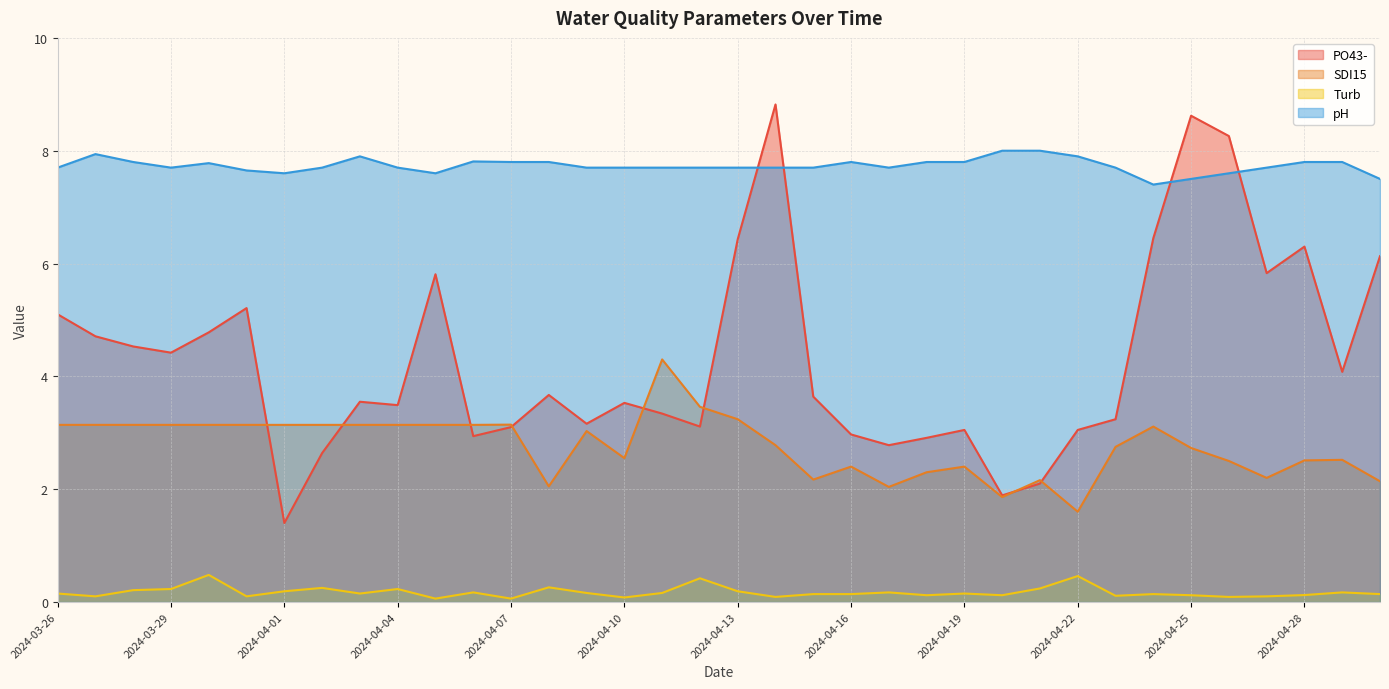

What position from the left is 2024-04-30?

36